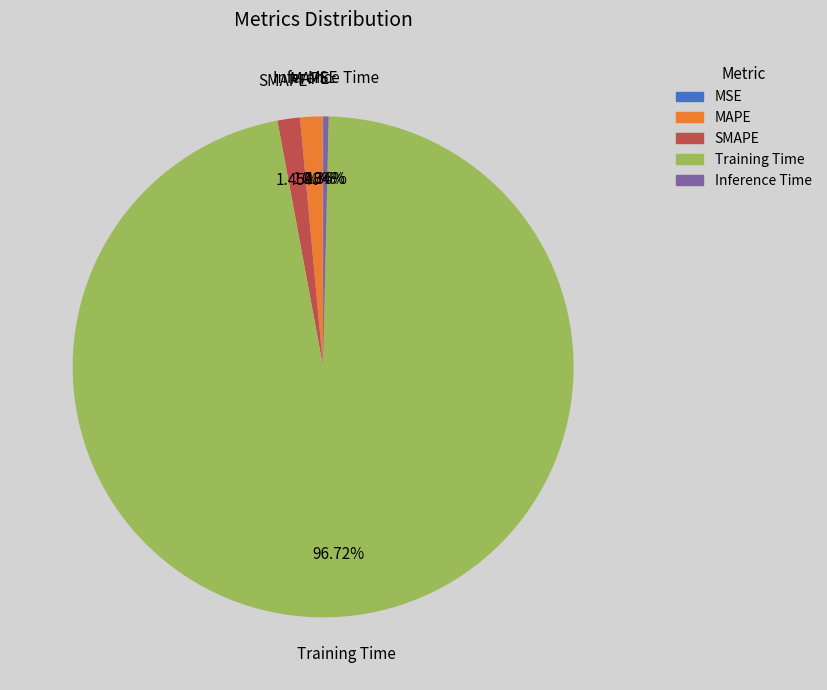

What percentage is the MAPE slice, to the nearest percent?

1%